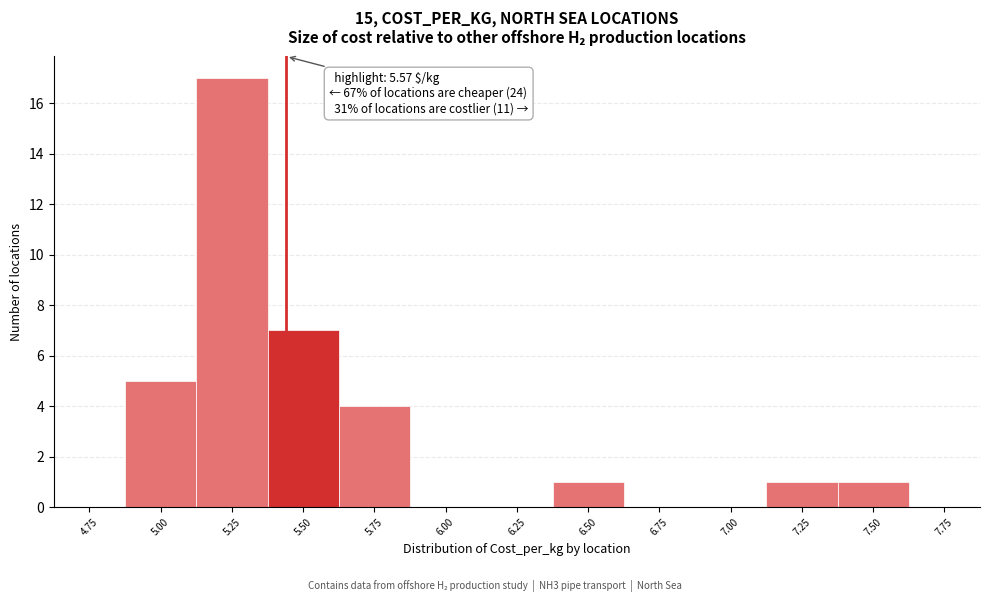

Reading left to right, what are all the values shown in this chart?

4.75=0	5.00=5	5.25=17	5.50=7	5.75=4	6.00=0	6.25=0	6.50=1	6.75=0	7.00=0	7.25=1	7.50=1	7.75=0